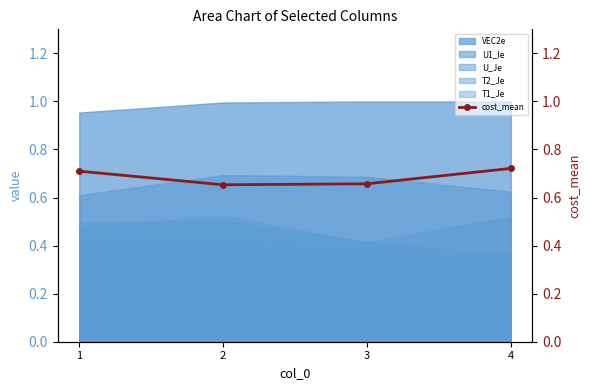

The chart shows a value of 0.7 at 4. True or false?

True